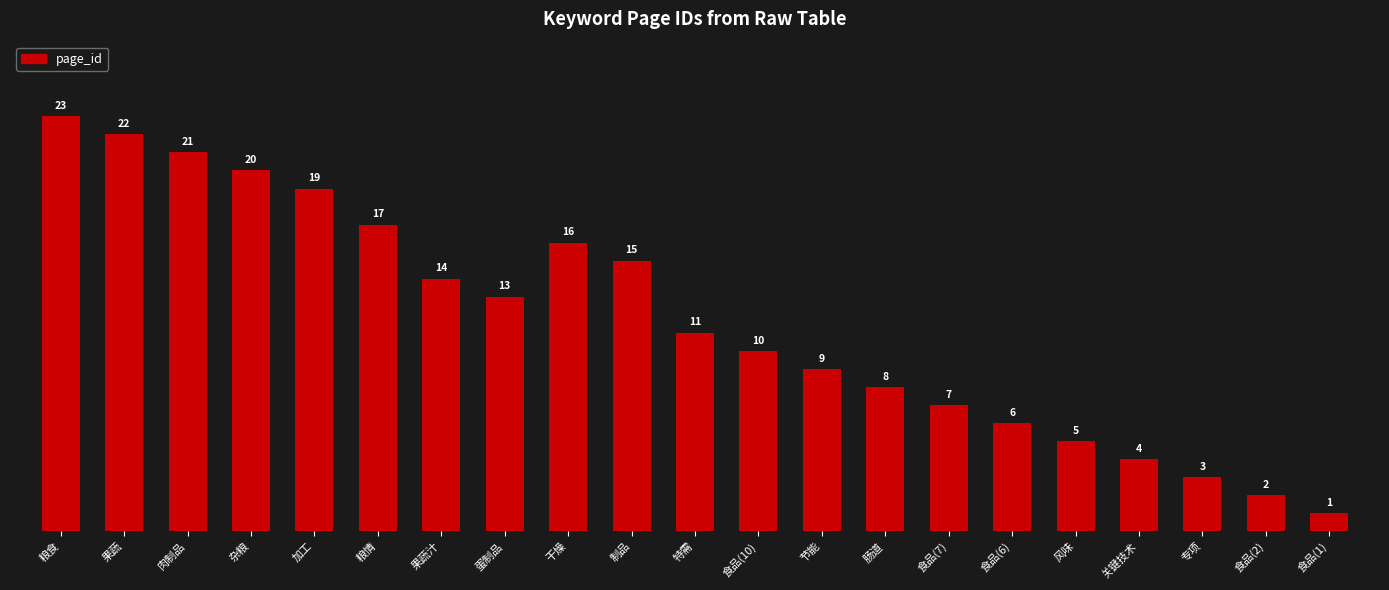

How many bars are there in total?

21